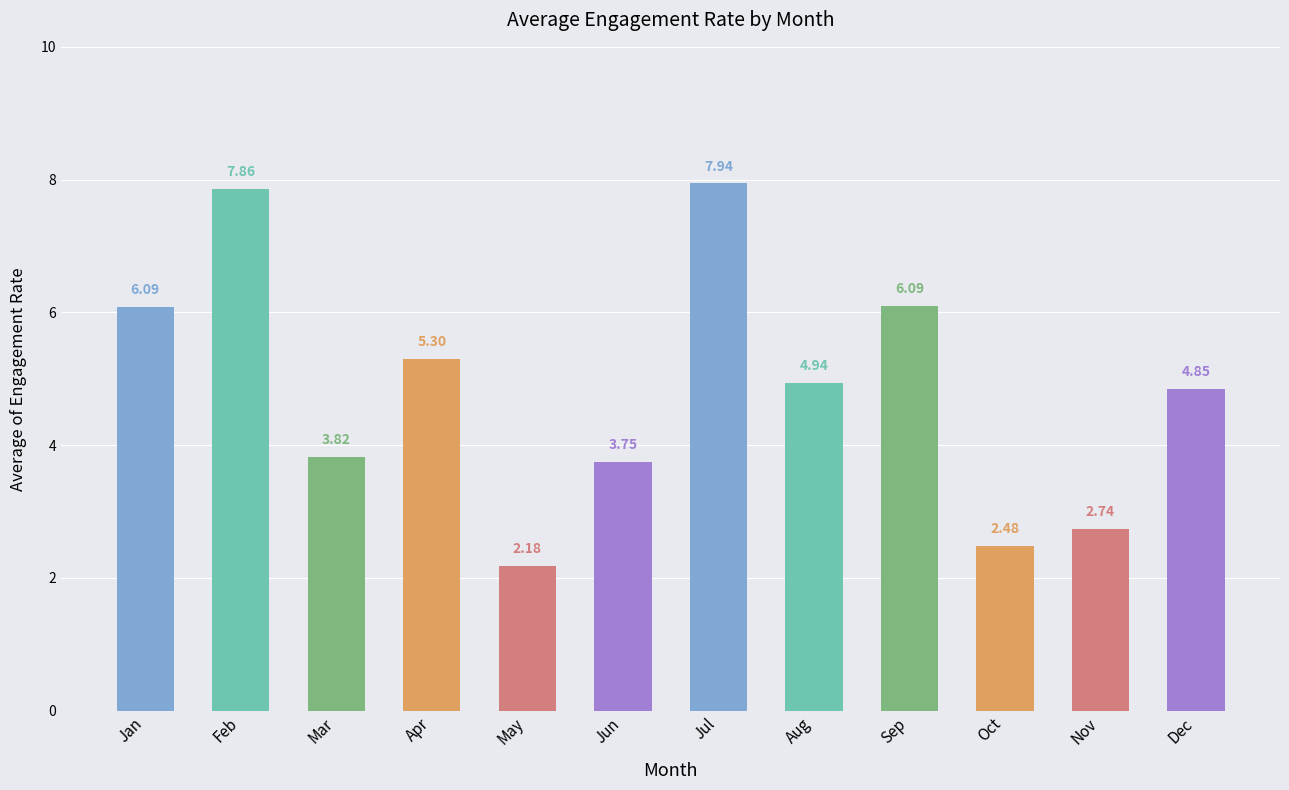

At which label is the value closest to 5?

Aug